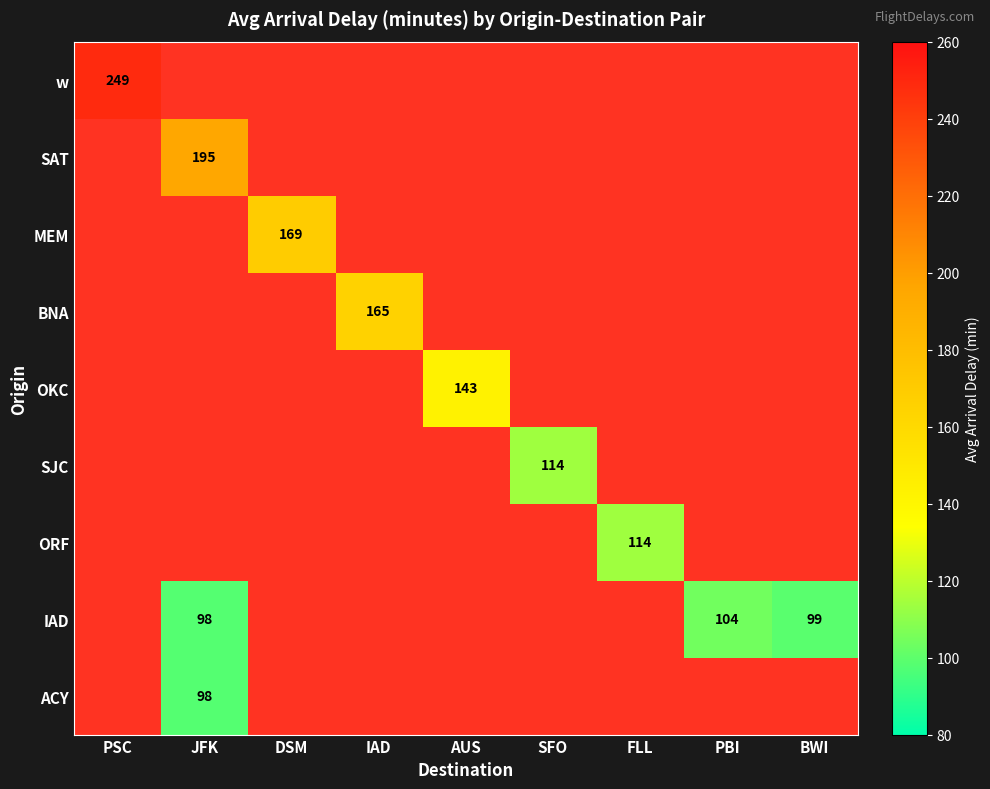

Is it true that w equals 249 at PSC?

True